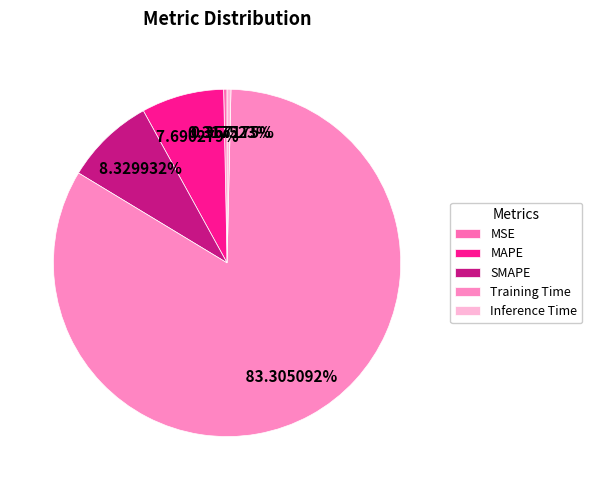

Is there a majority slice in this chart?

Yes